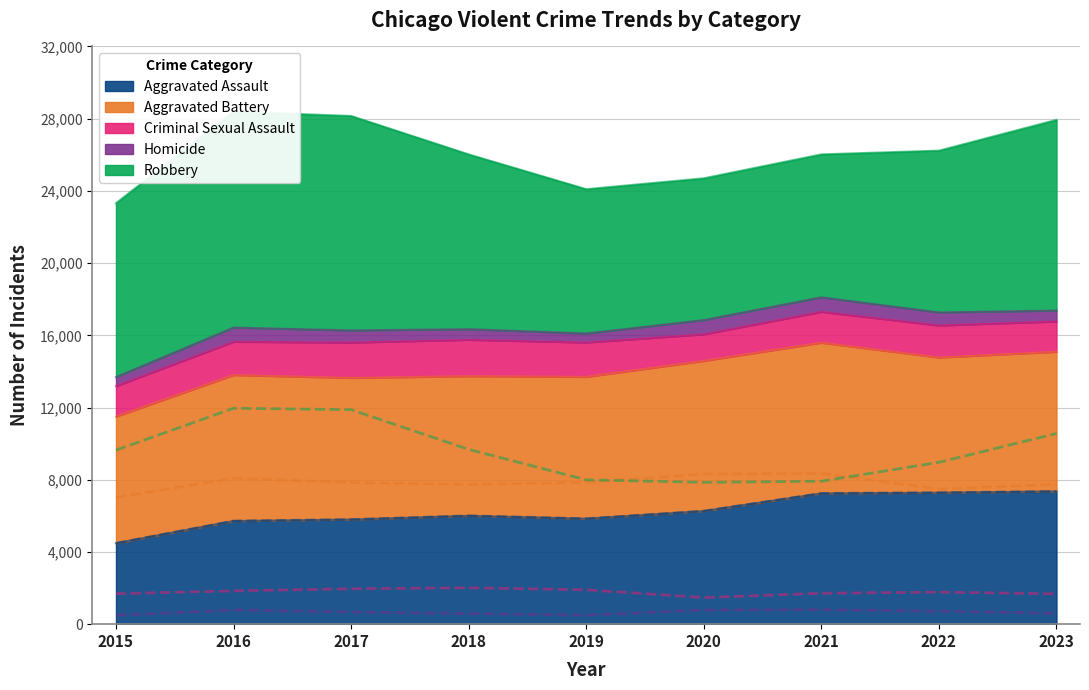

How many interior local valleys does the Aggravated Battery series have?

2